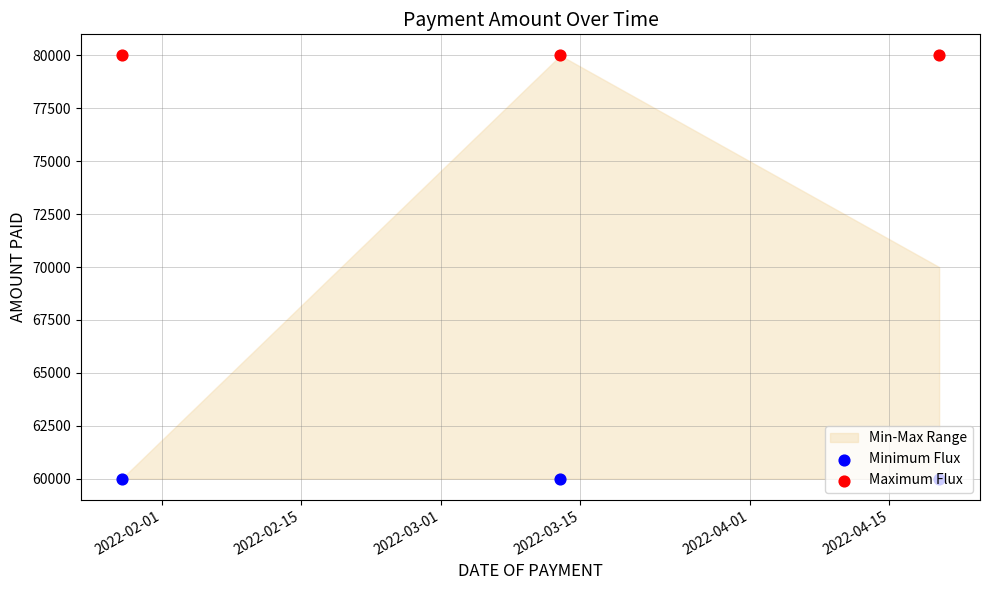

Is the value of Minimum Flux at 2022-02-15 greater than the value of Maximum Flux at 2022-02-15?

No